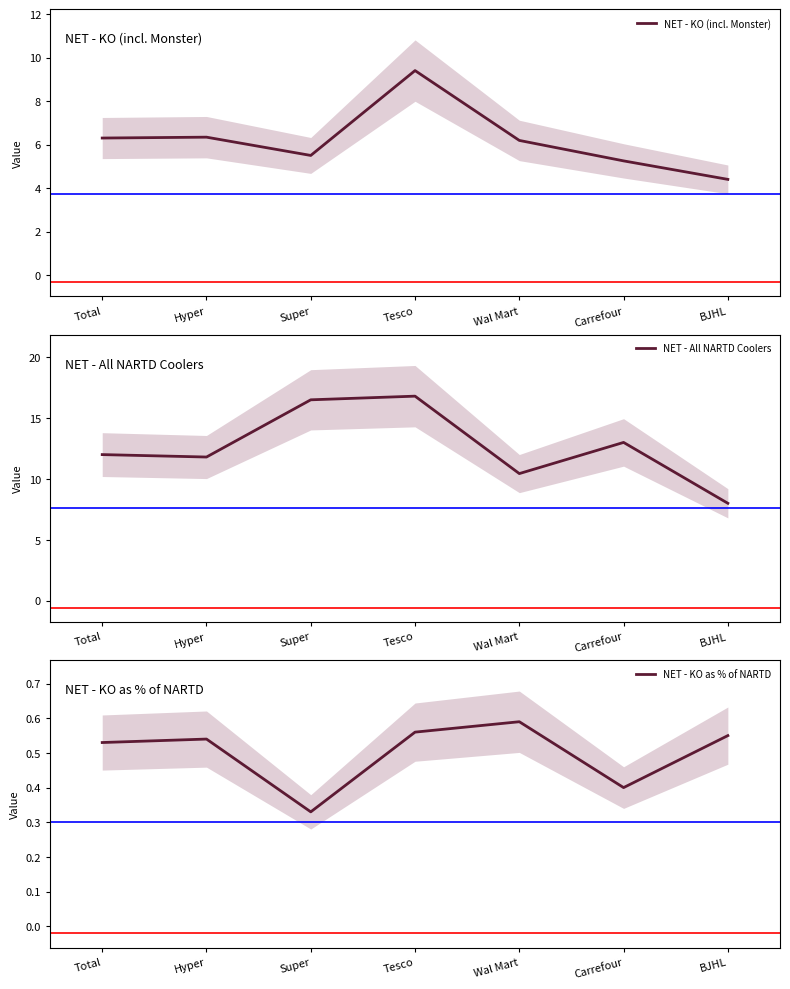

How many interior local valleys does the NET - All NARTD Coolers series have?

2